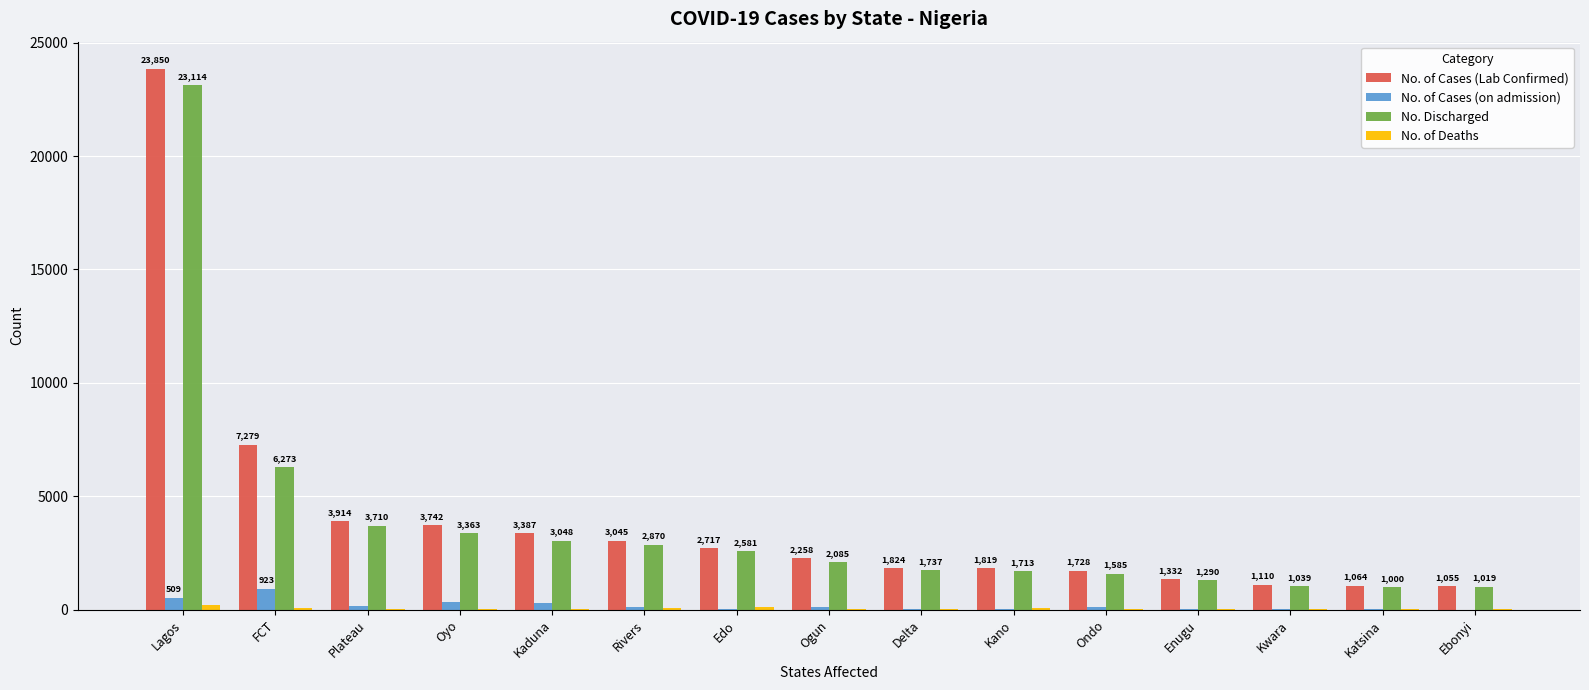

How many distinct data groups are displayed?

4